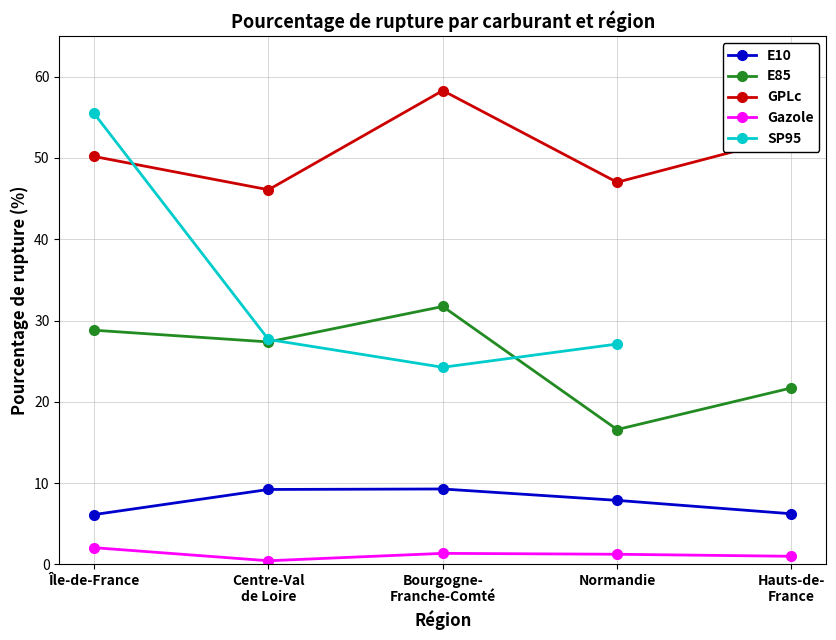

True or false: Gazole and E85 intersect in this chart.

False